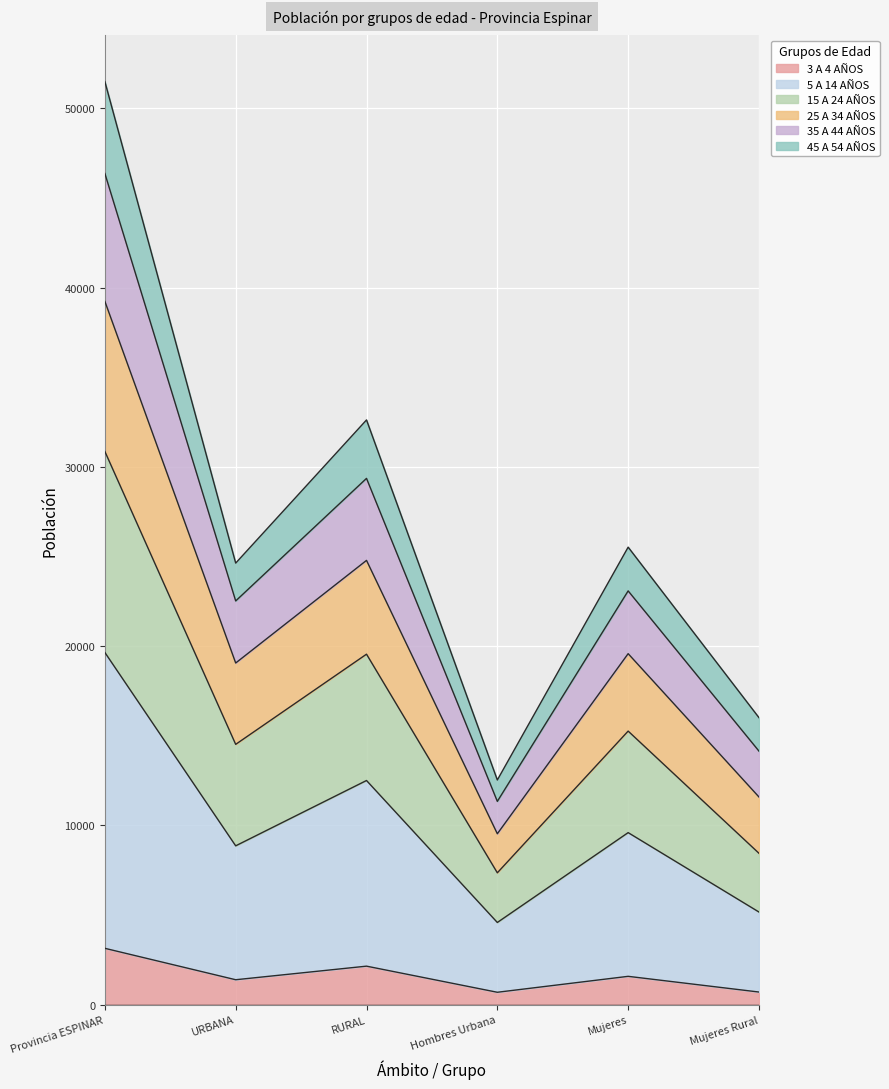

What is the greatest value displayed?

51497